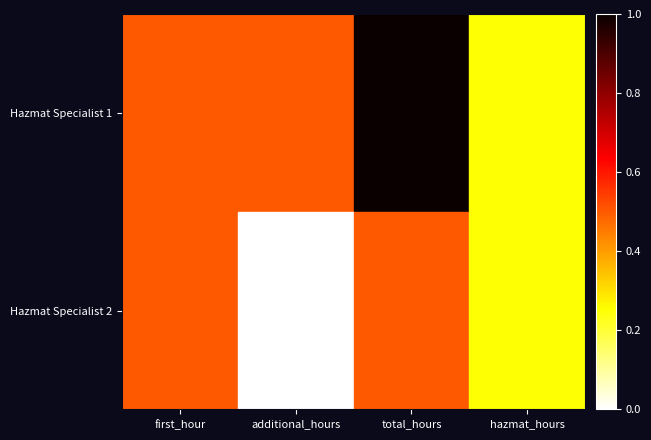

At which category is the sum across all series the highest?

total_hours